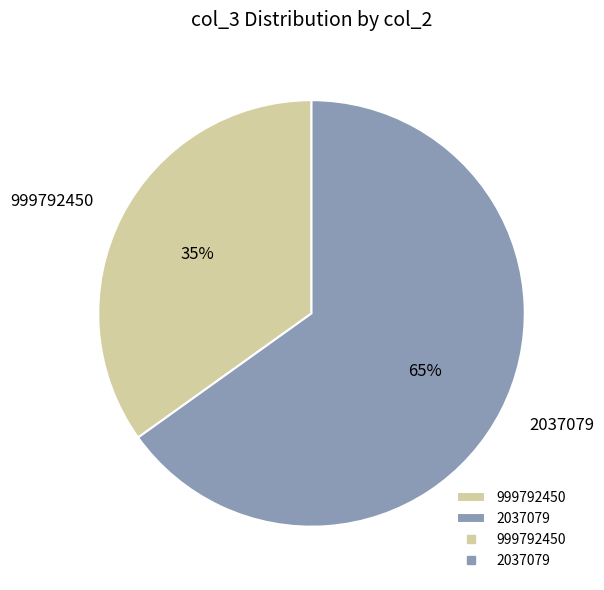

Is the sum of 2037079 and 999792450 greater than half?

Yes